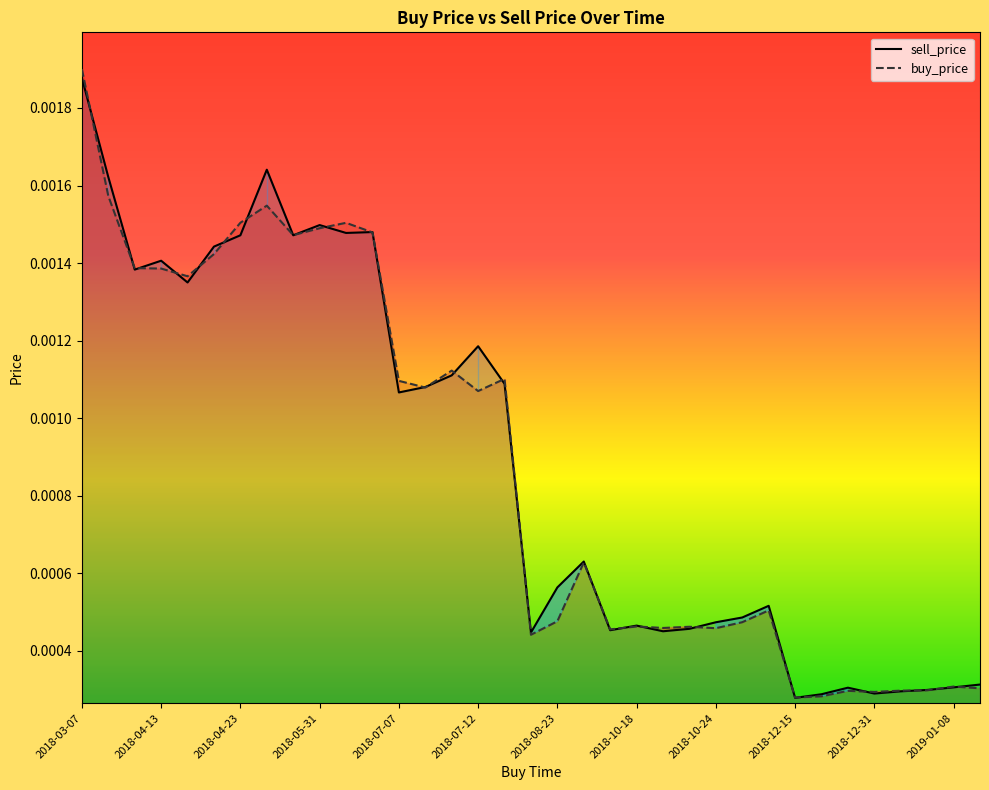

At which label does buy_price reach its peak?

2018-03-07